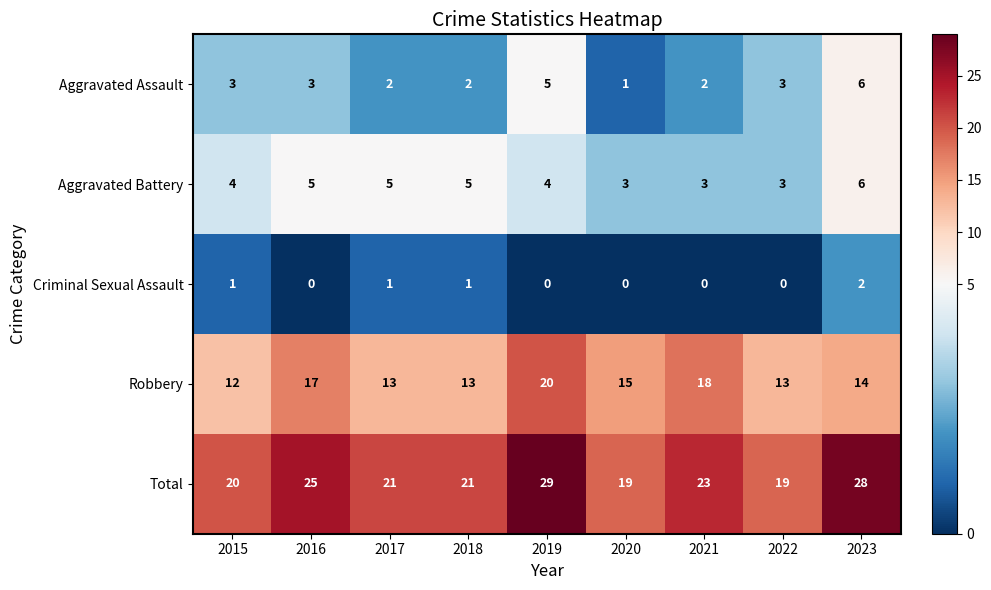

Count the number of categories in the chart.

9